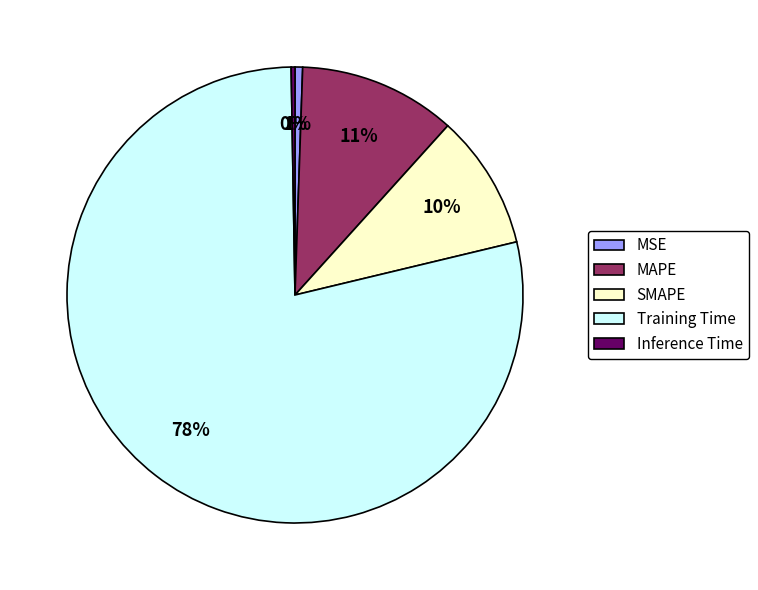

What percentage is the Training Time slice, to the nearest percent?

78%